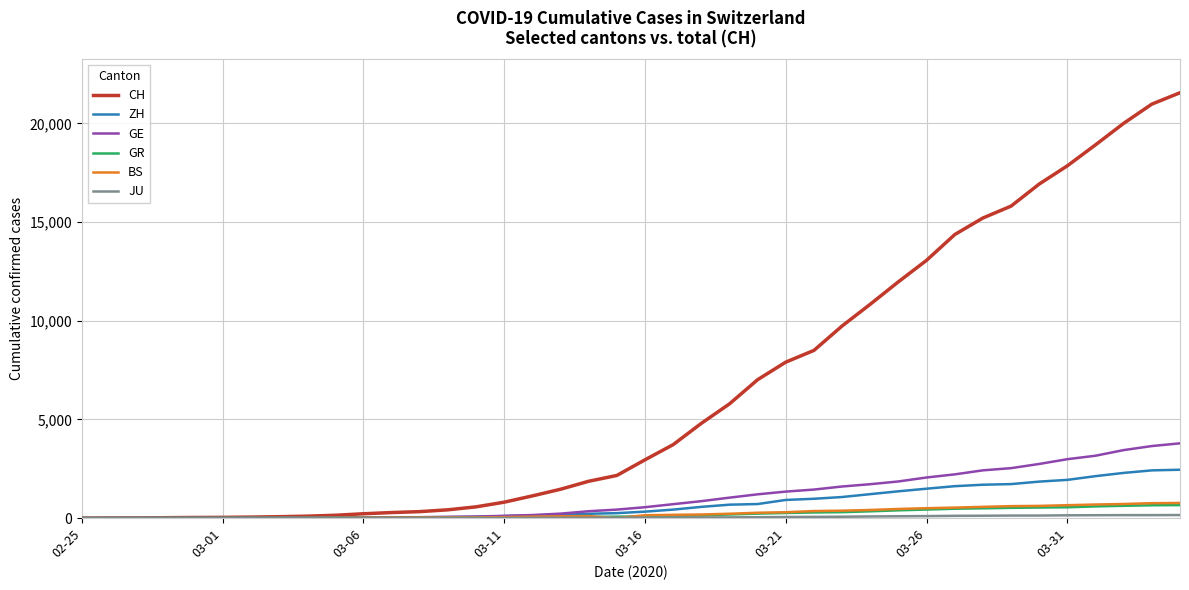

Which series has the largest range (max minus min)?

CH